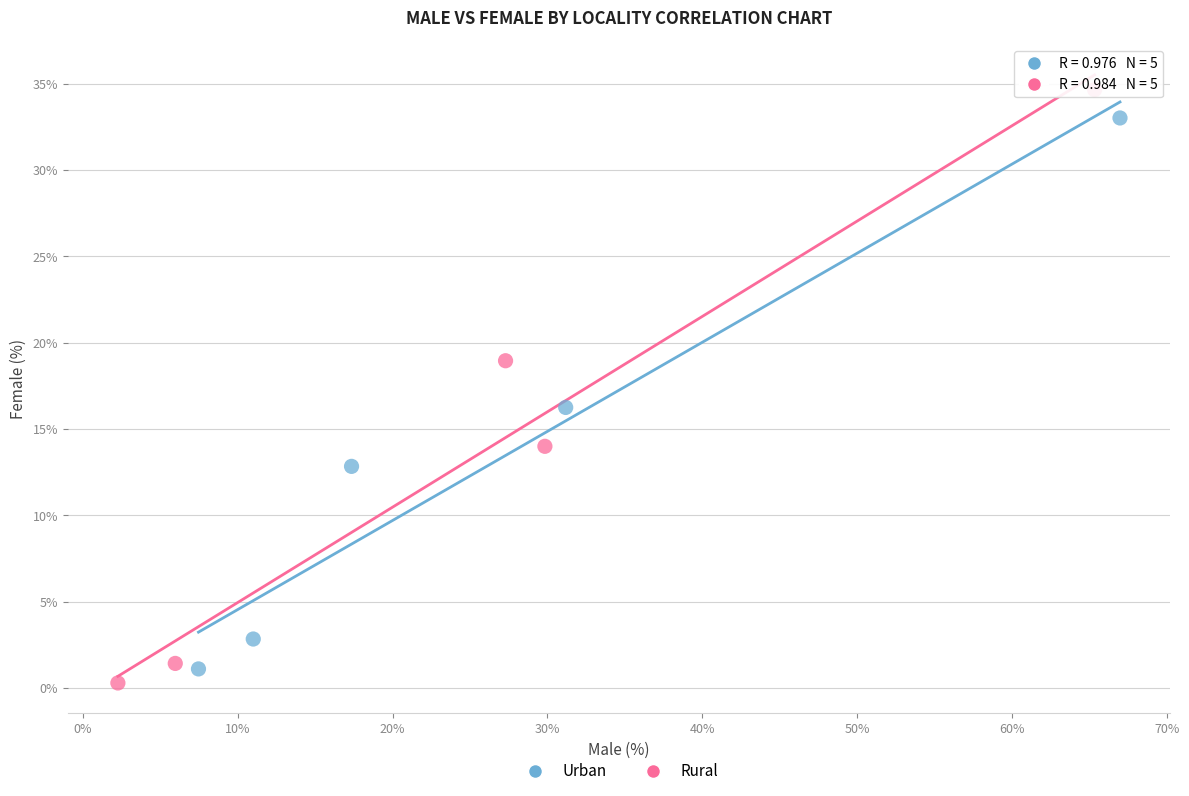

Which series has the widest spread of Y values?

Rural